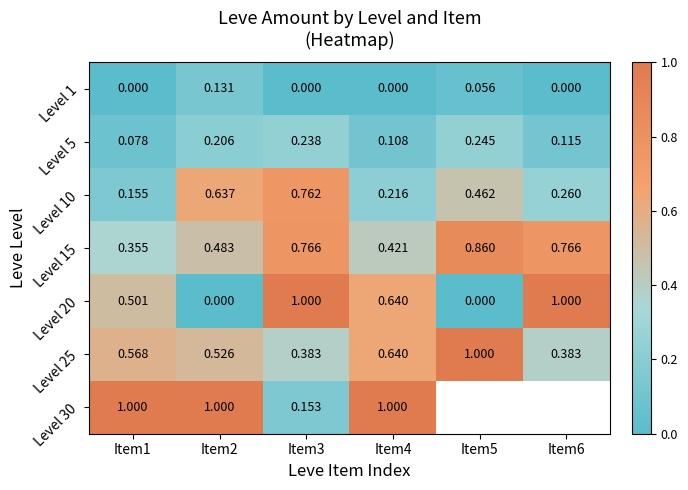

What is the greatest value displayed?

1.0